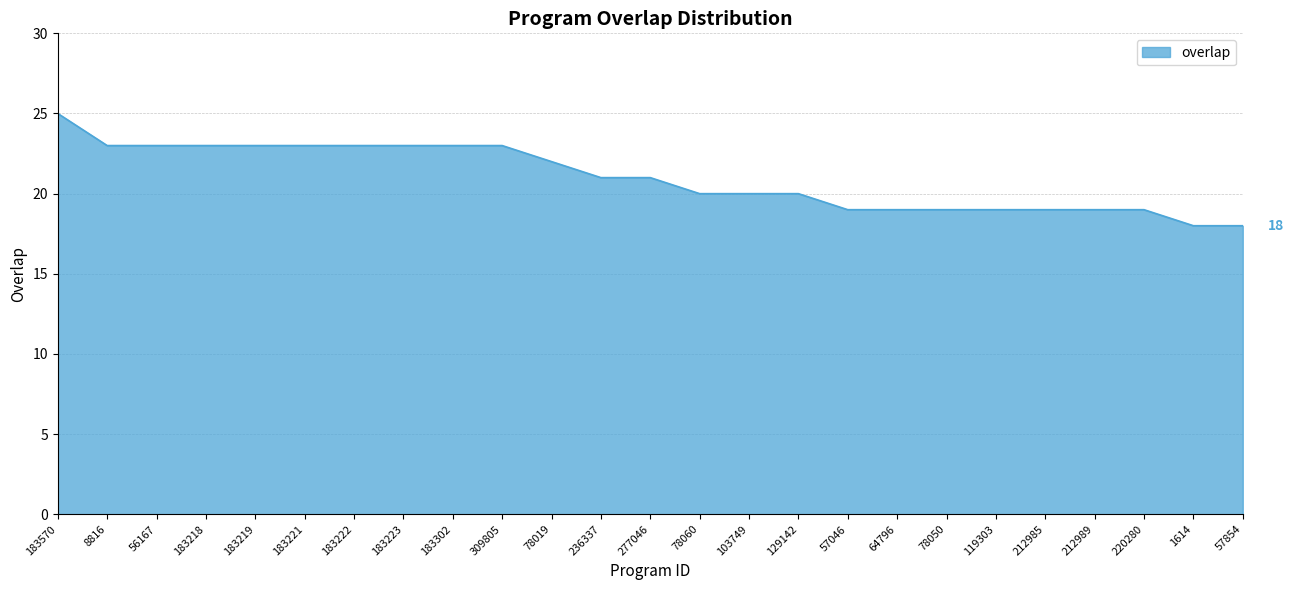

What position from the left is 57854?

25